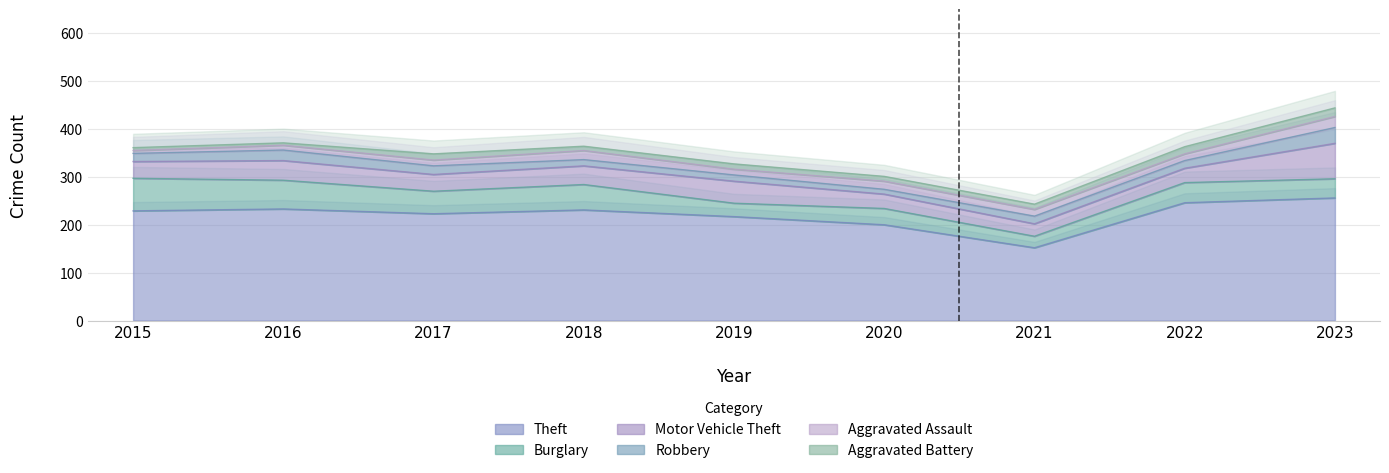

Where is Aggravated Assault nearest to the value 14?

2021